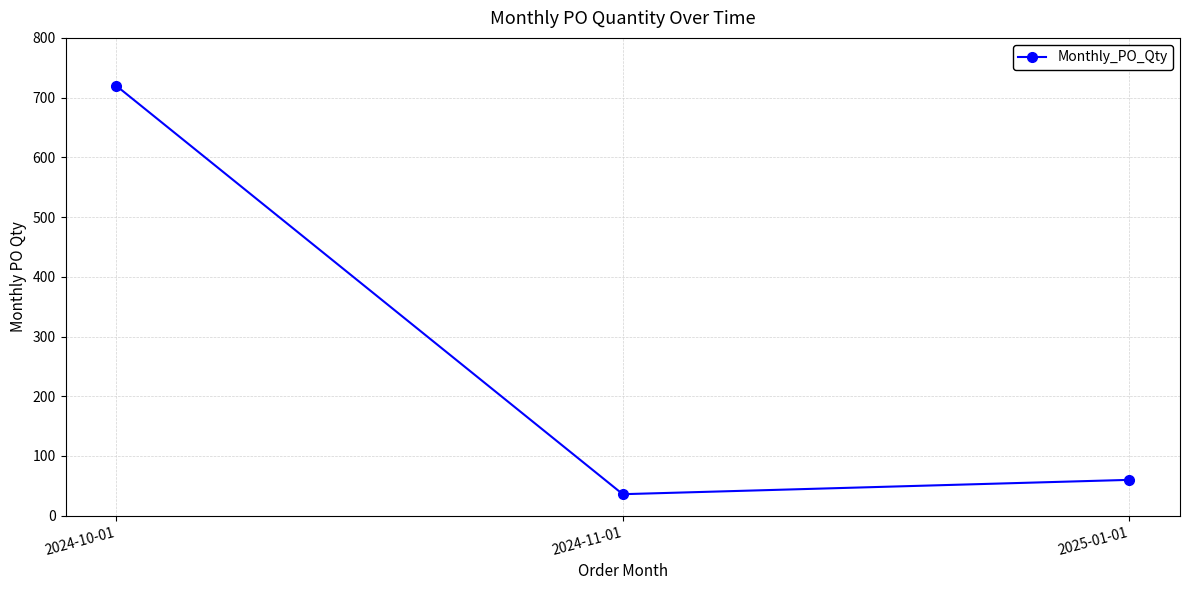

What value does the data have at 2025-01-01, to the nearest 100?

100